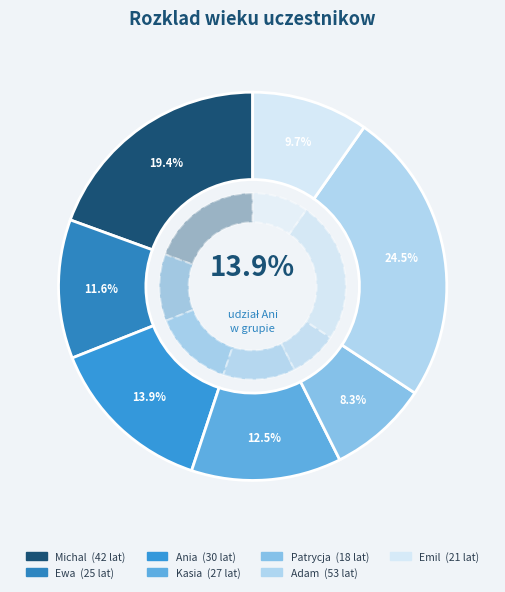

Is it true that Patrycja is 8% of the pie?

True